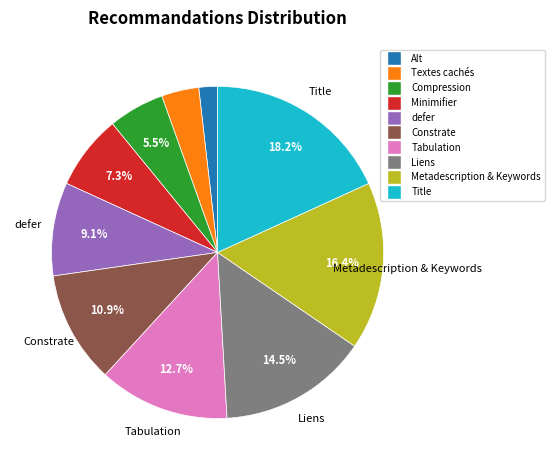

Is there a majority slice in this chart?

No